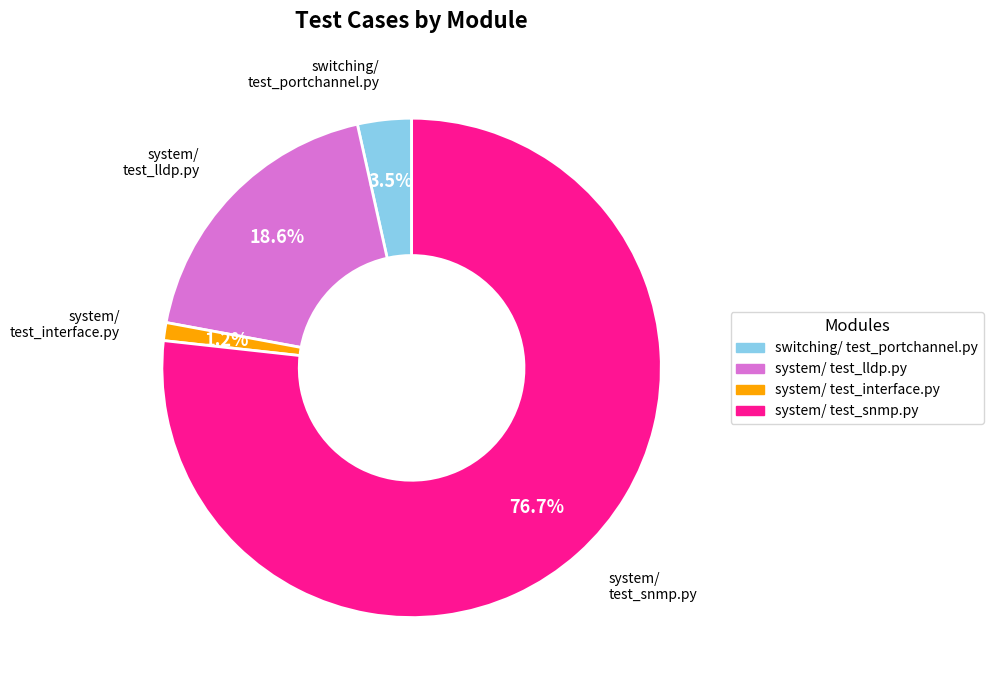

Is there any slice that represents more than half of the pie?

Yes